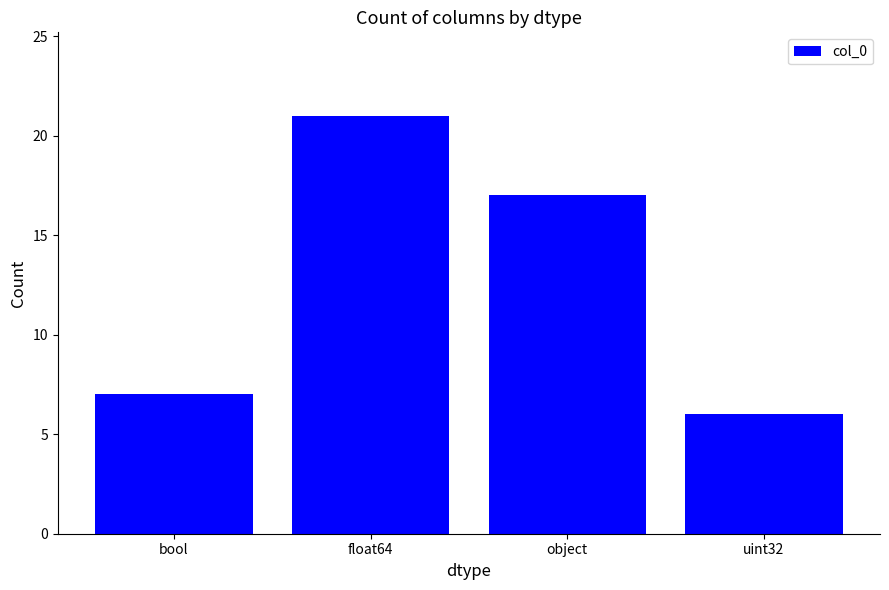

Reading left to right, extract all data points from this chart.

bool=7	float64=21	object=17	uint32=6